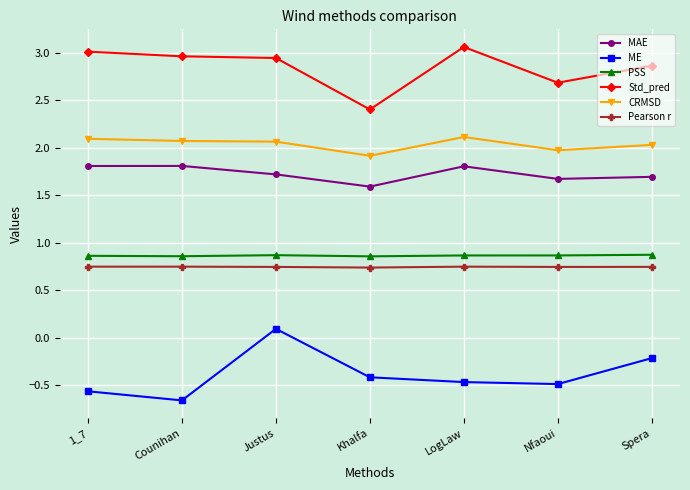

What position from the right is Counihan?

6